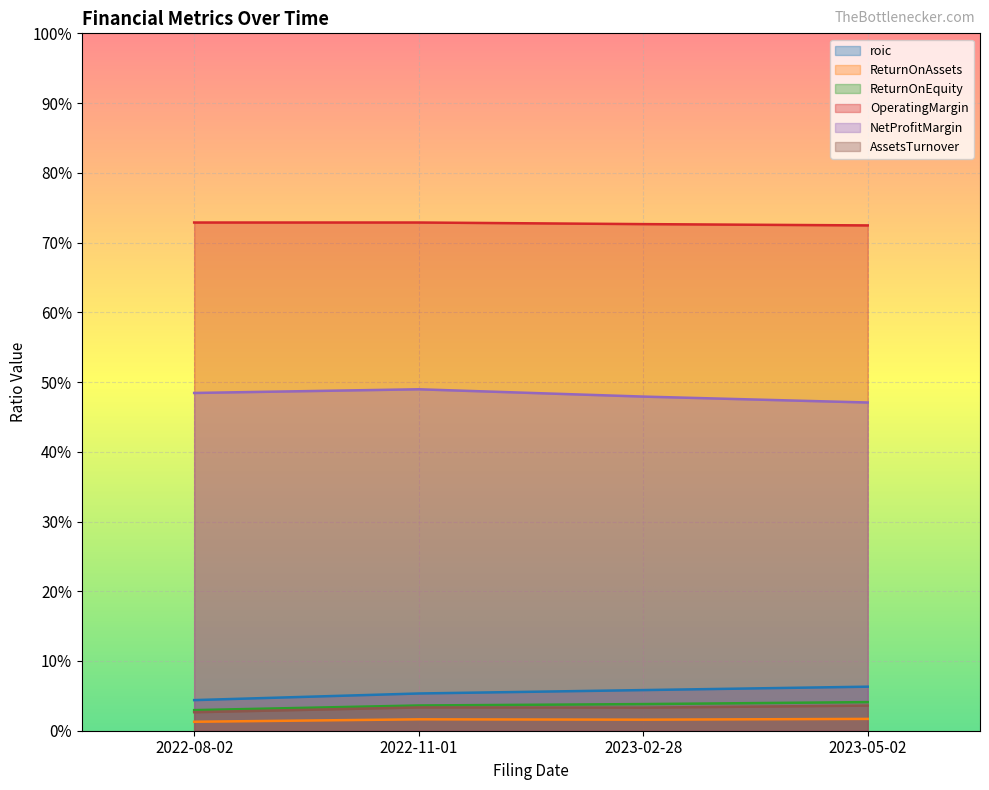

Which has a higher value, 2023-02-28 or 2022-08-02?

2023-02-28